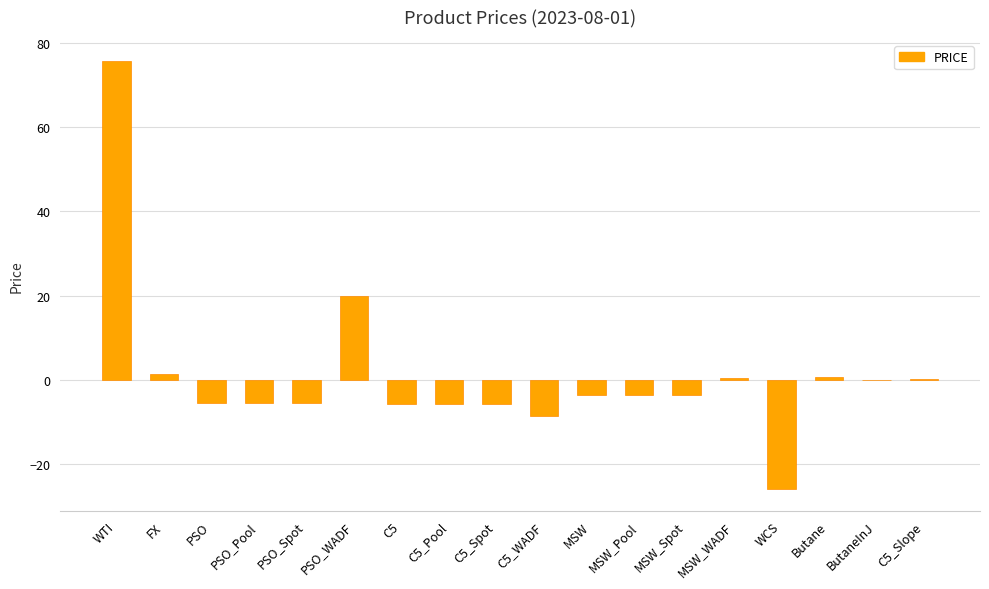

Which label corresponds to the largest value in the chart?

WTI